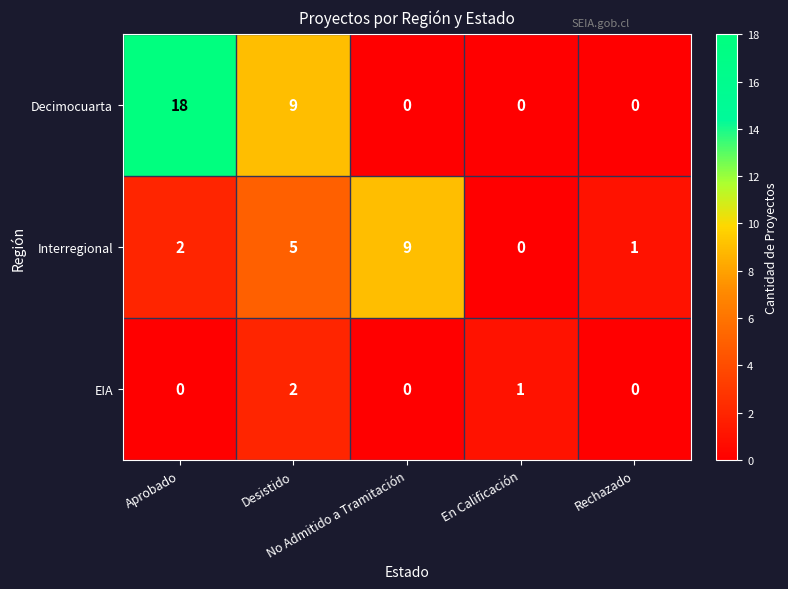

List the series in order of their overall mean, highest first.

Decimocuarta, Interregional, EIA